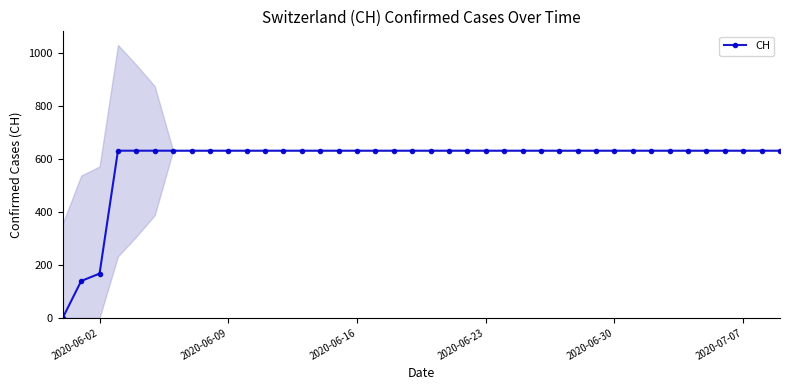

What is the highest value of the CH series?

631